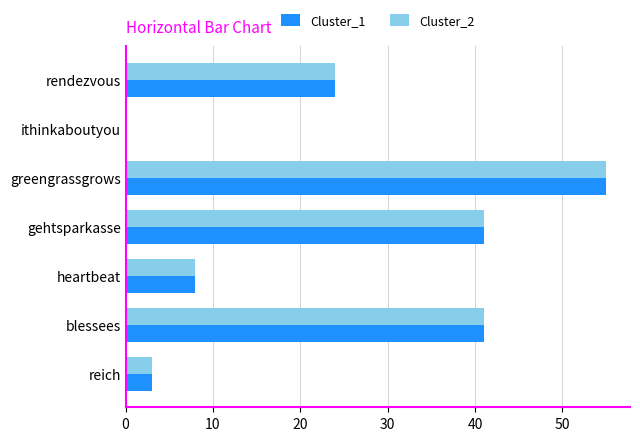

Which category has the highest value in the Cluster_2 series?

greengrassgrows